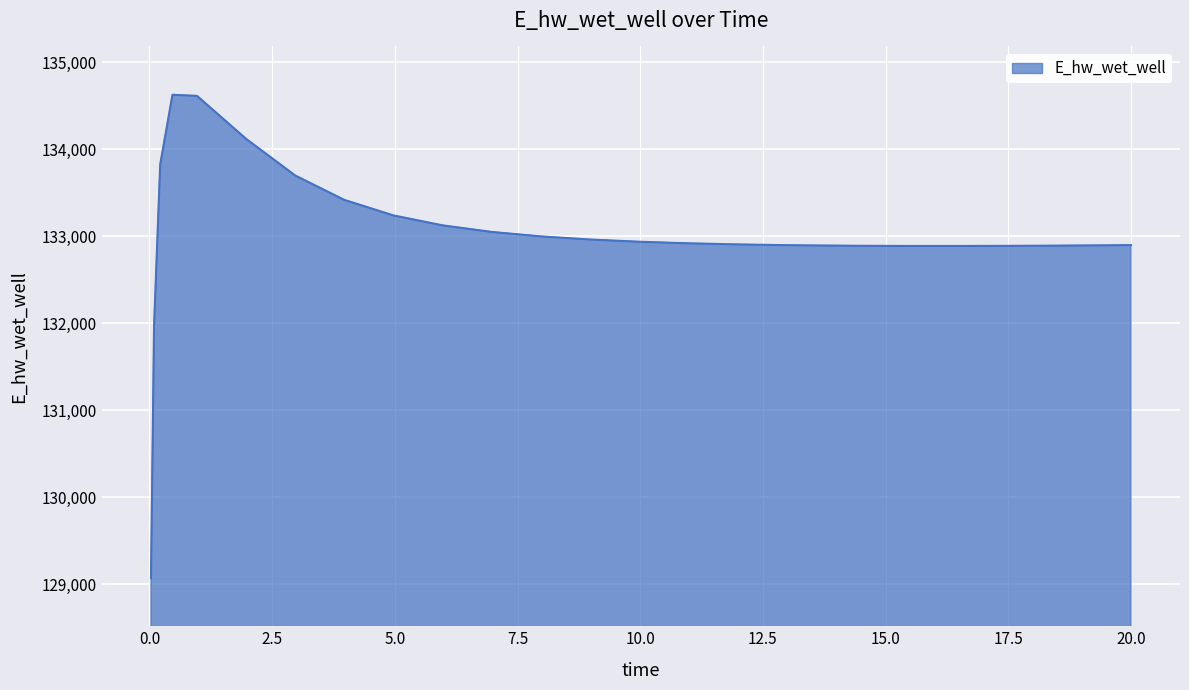

What is the smallest value displayed?

129070.3